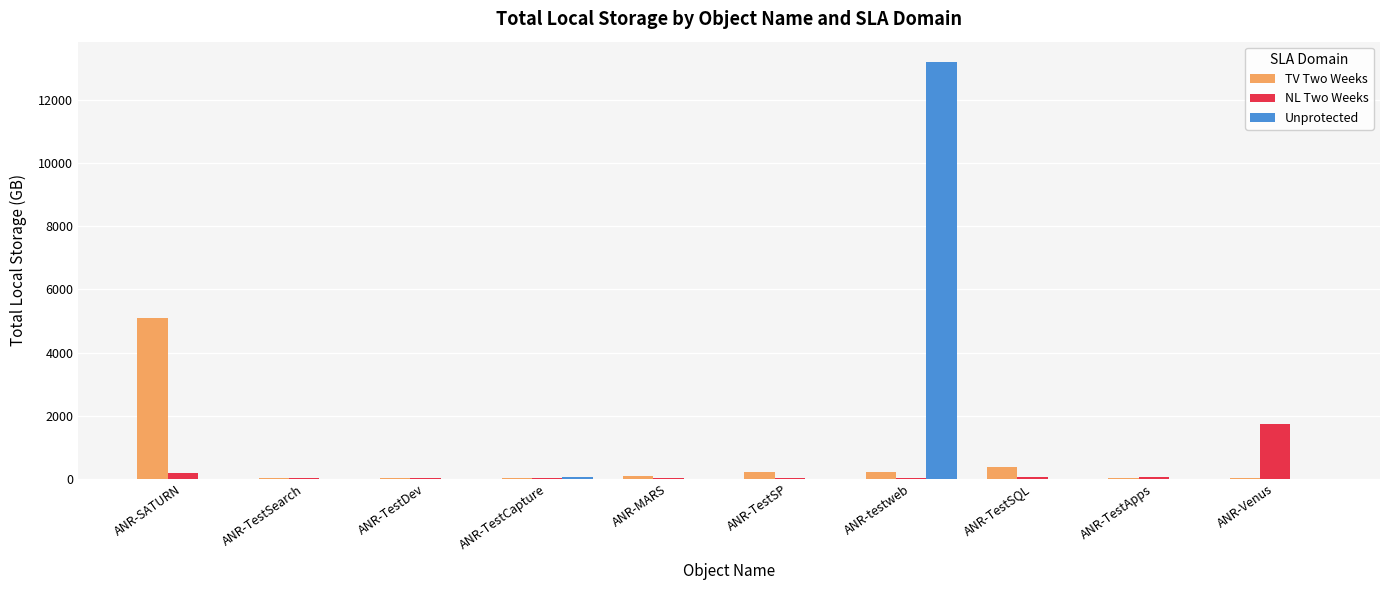

Which series has the largest total across all categories?

Unprotected